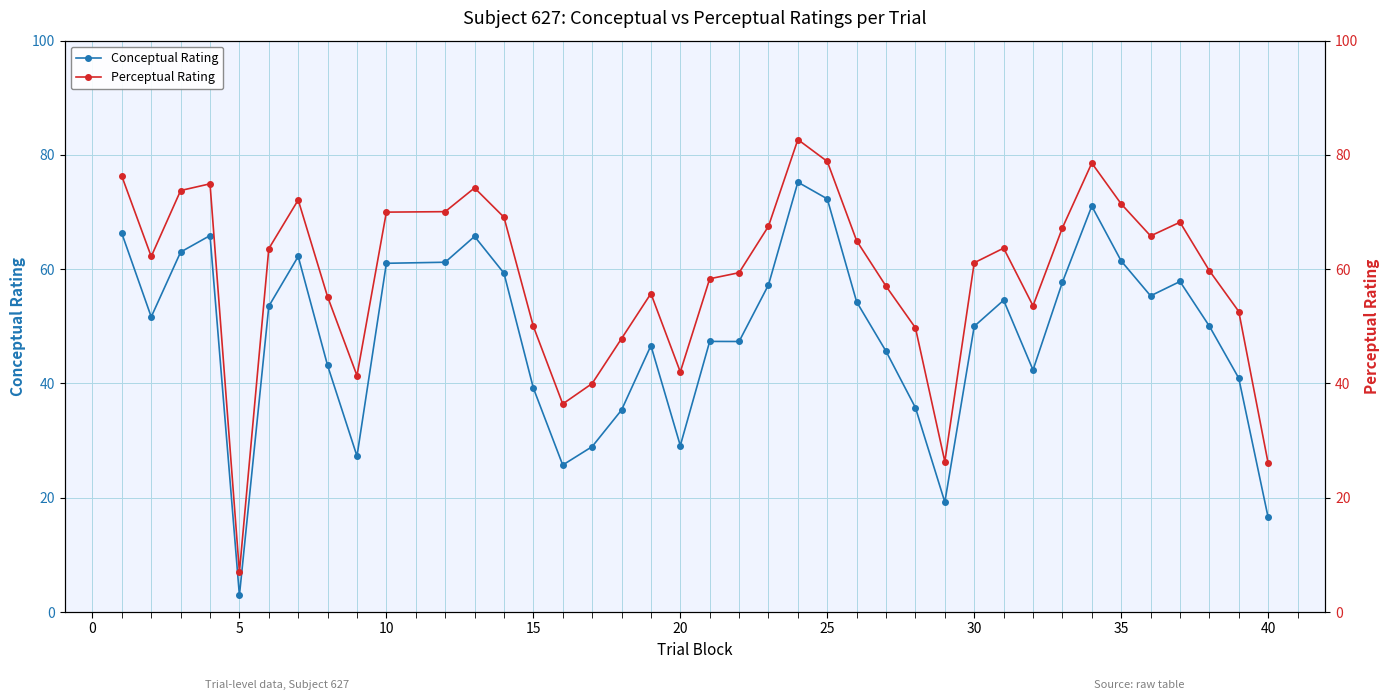

What is the maximum value for Conceptual Rating?

75.2